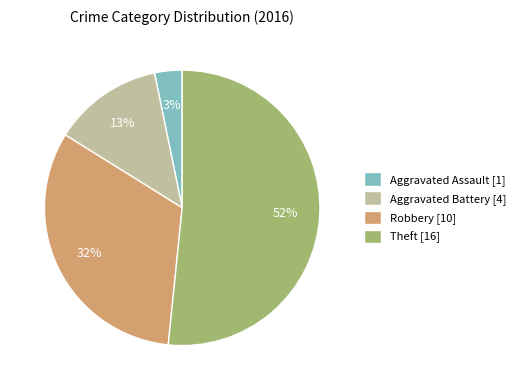

To the nearest percent, what is the average slice percentage?

25%